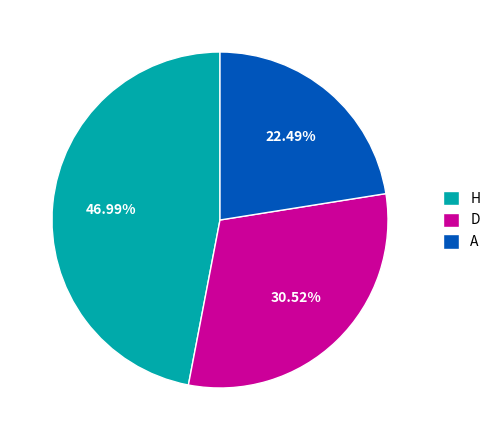

Is there any slice that represents more than half of the pie?

No